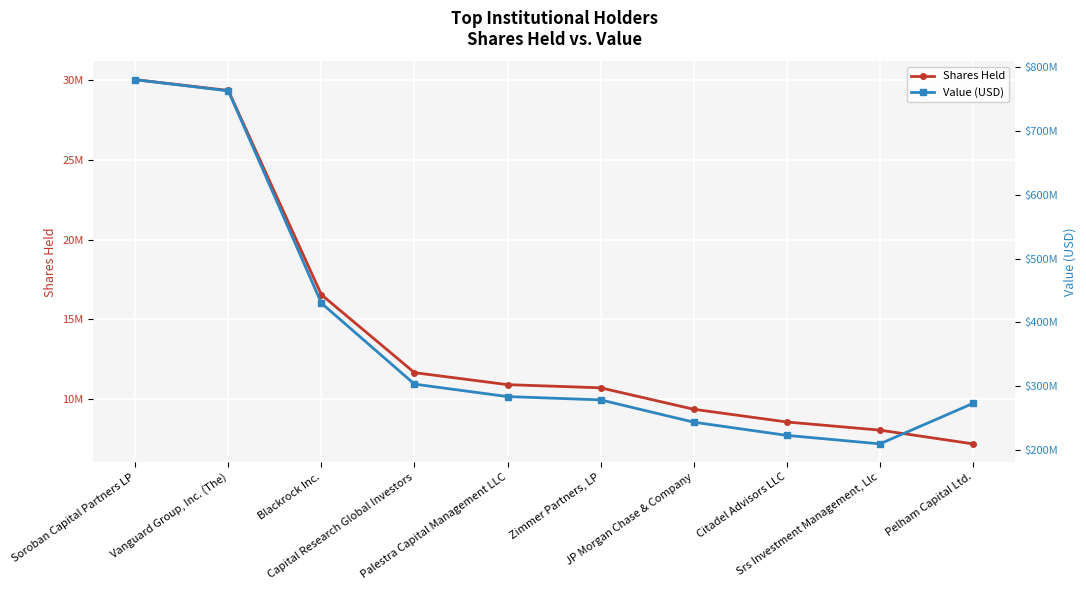

How many lines are shown in the chart?

2